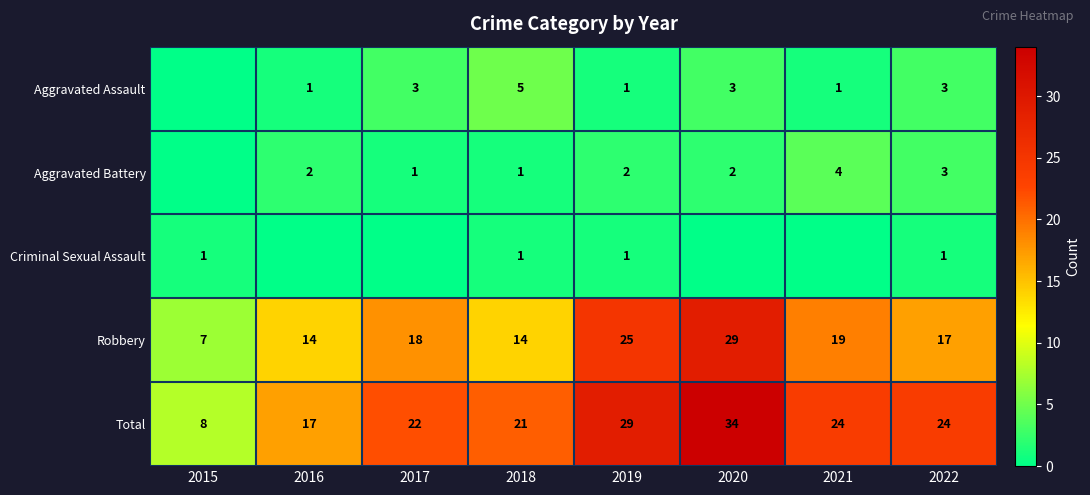

What is the highest value of the Total series?

34